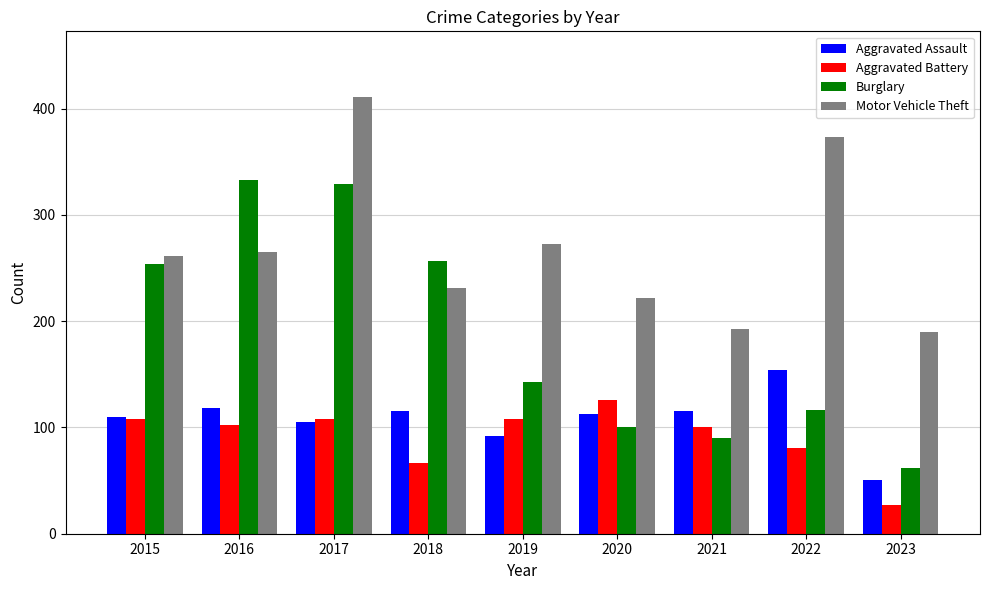

At which category is the sum across all series the highest?

2017